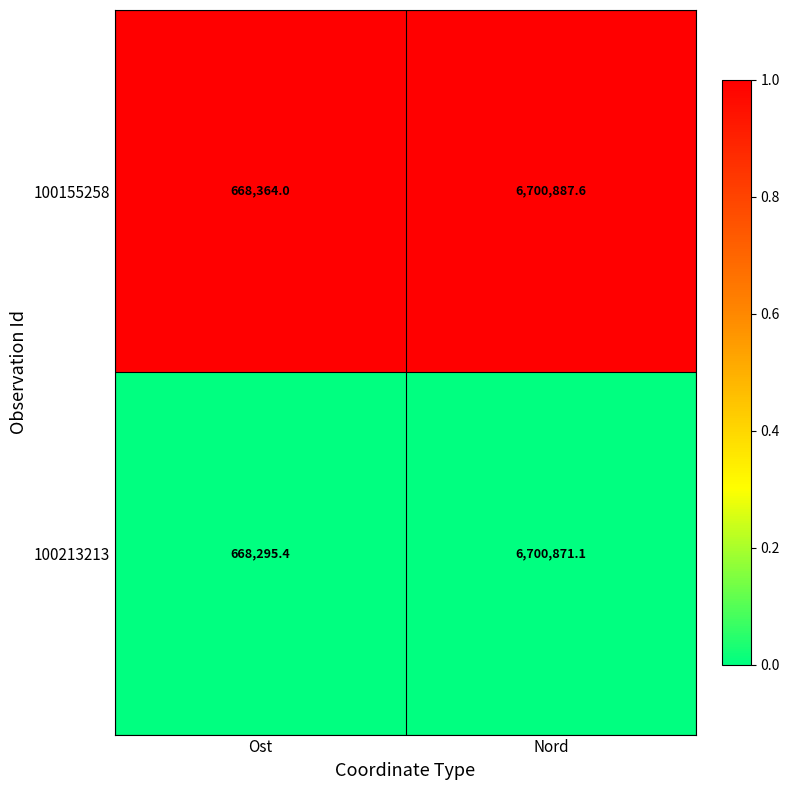

What is the average value of the 100155258 series?

3684625.8